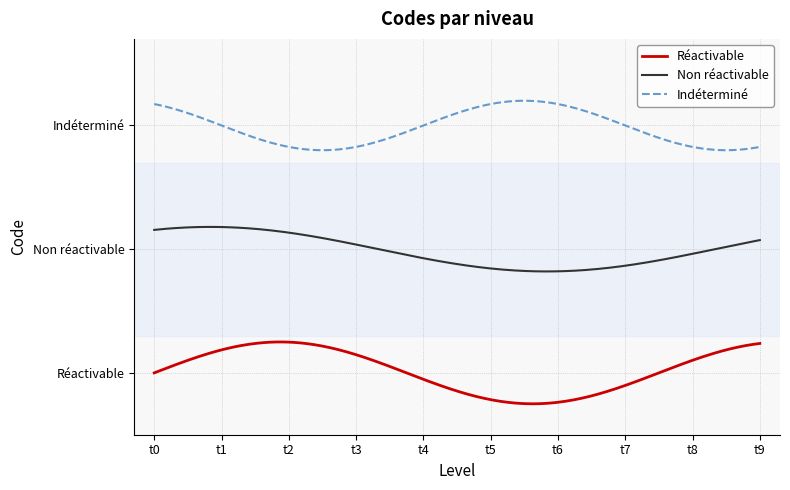

Does the chart display data point markers on the line(s)?

No